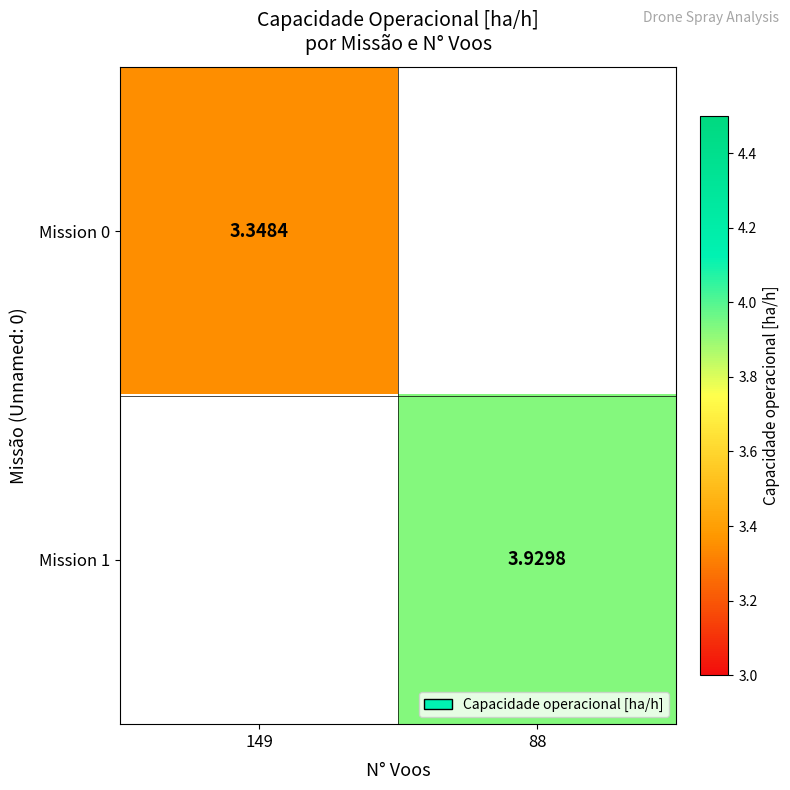

Which category has the highest value across all series?

88